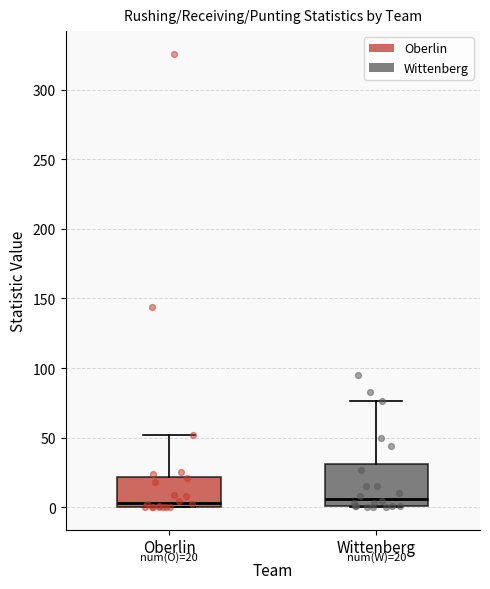

Which box is the tallest, from its lower edge to its upper edge?

Wittenberg